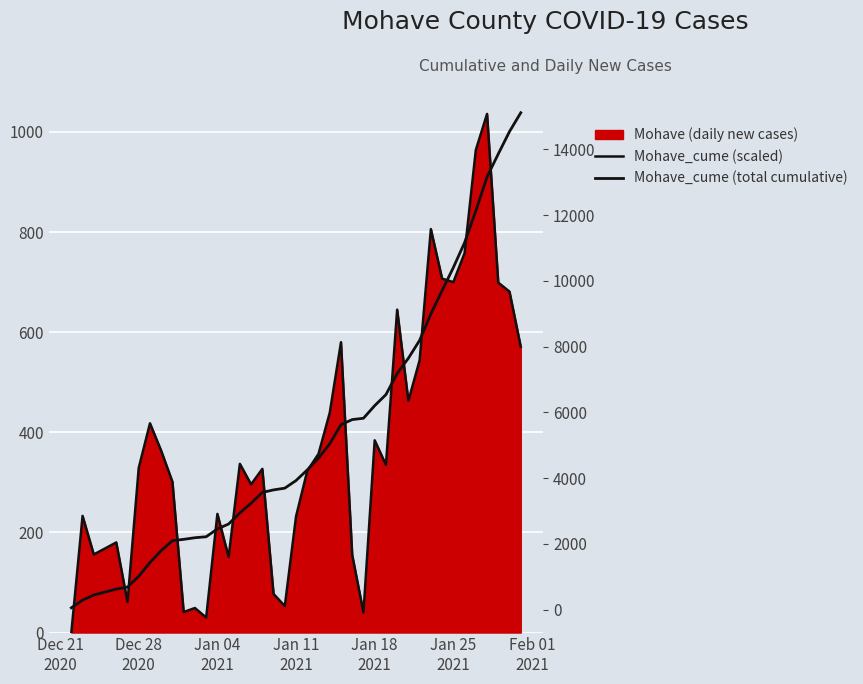

Which series has the largest range (max minus min)?

Mohave_cume (total cumulative)